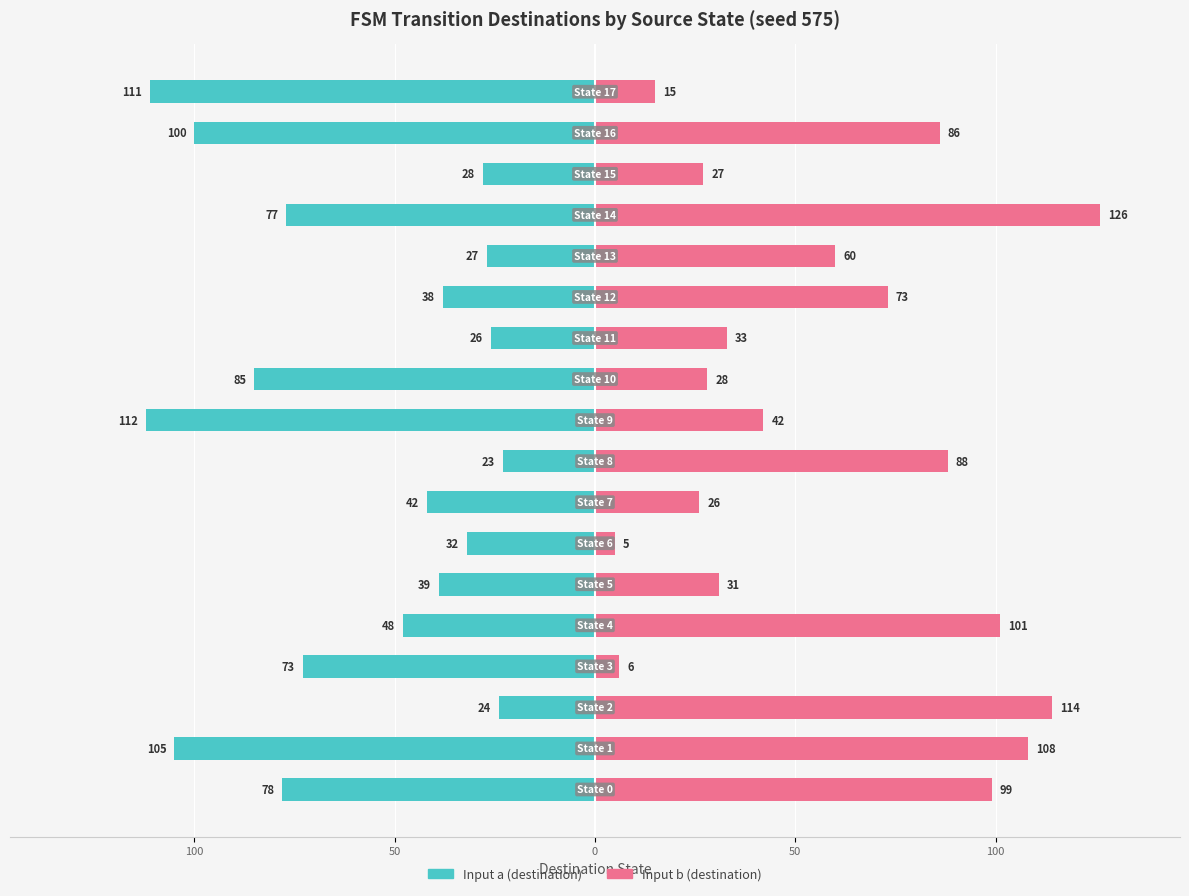

At how many categories does at least one series exceed -109?

18